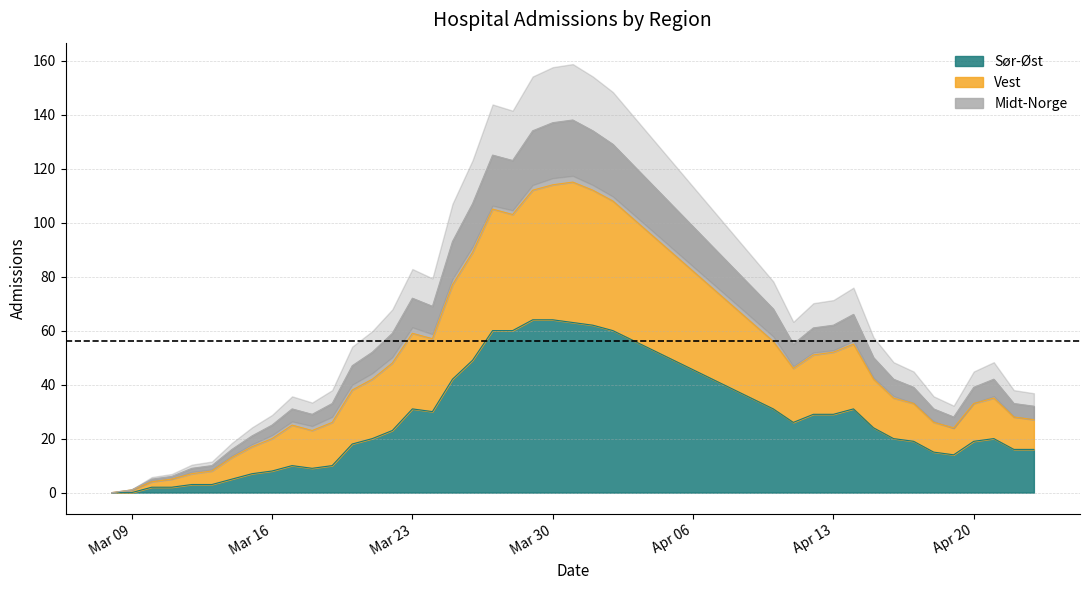

What is the value of the Midt-Norge point at the 23rd from the left?

114